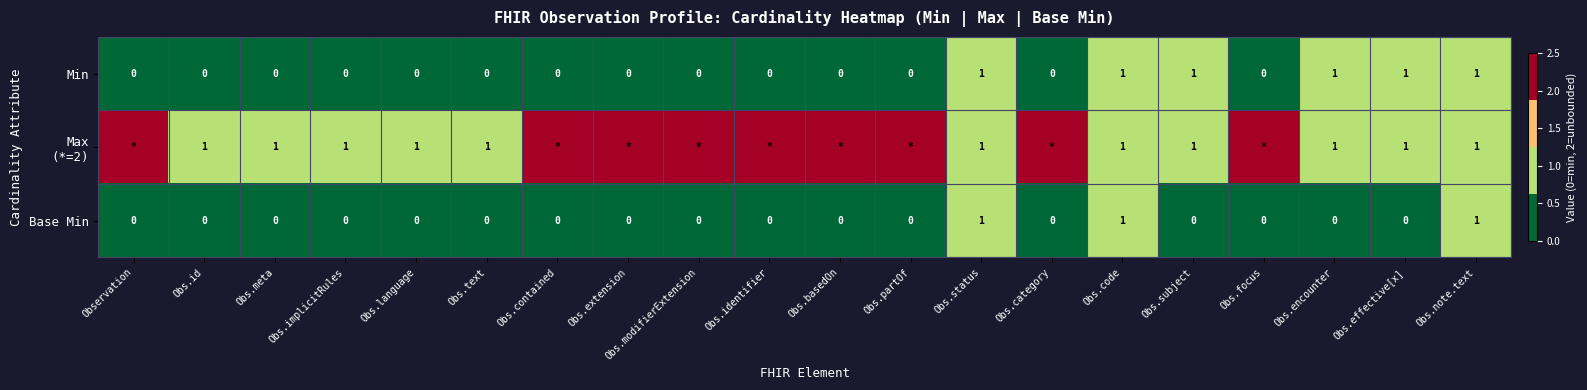

True or false: Base Min has a value of 1 at Obs.status.

True